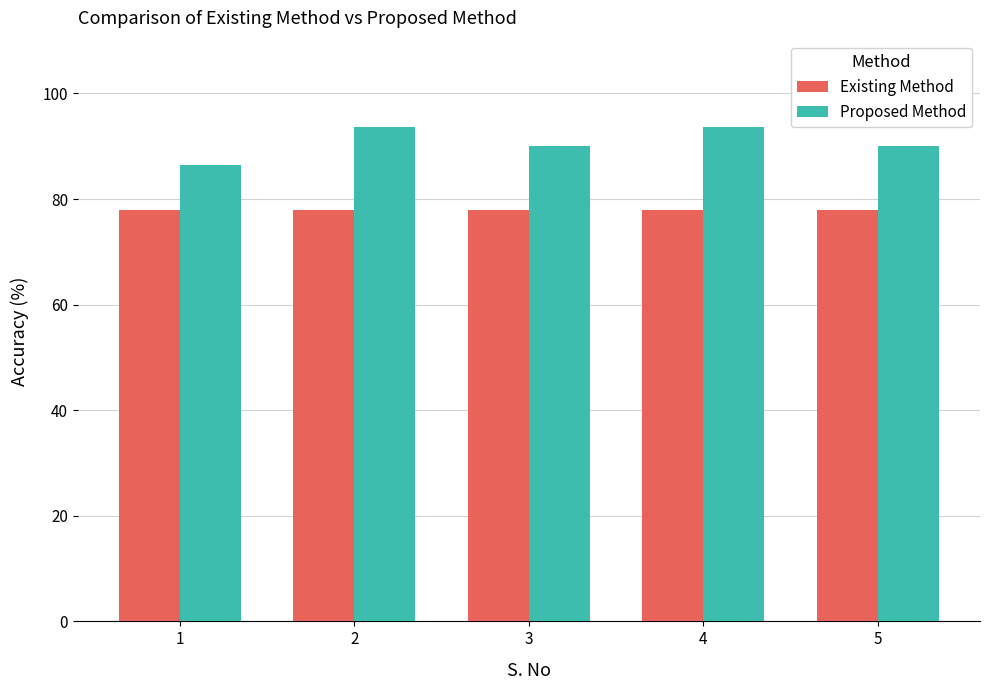

How many bars are there in total?

10